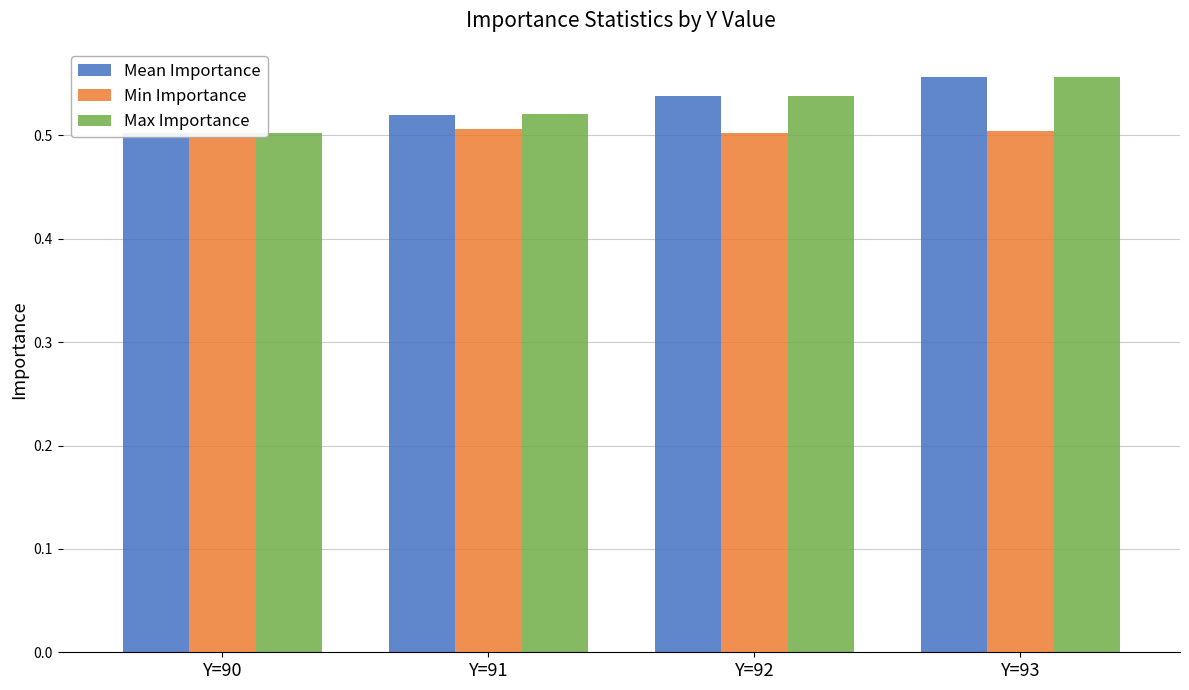

At how many categories does at least one series exceed 0?

4